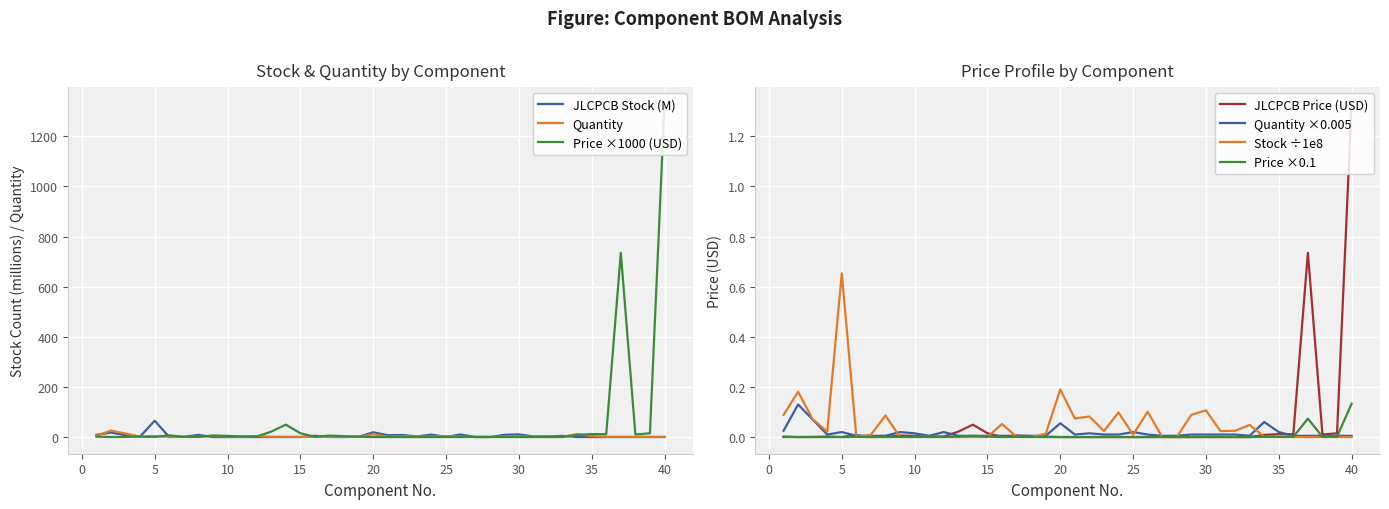

How many values in the Quantity series are below 2?

19